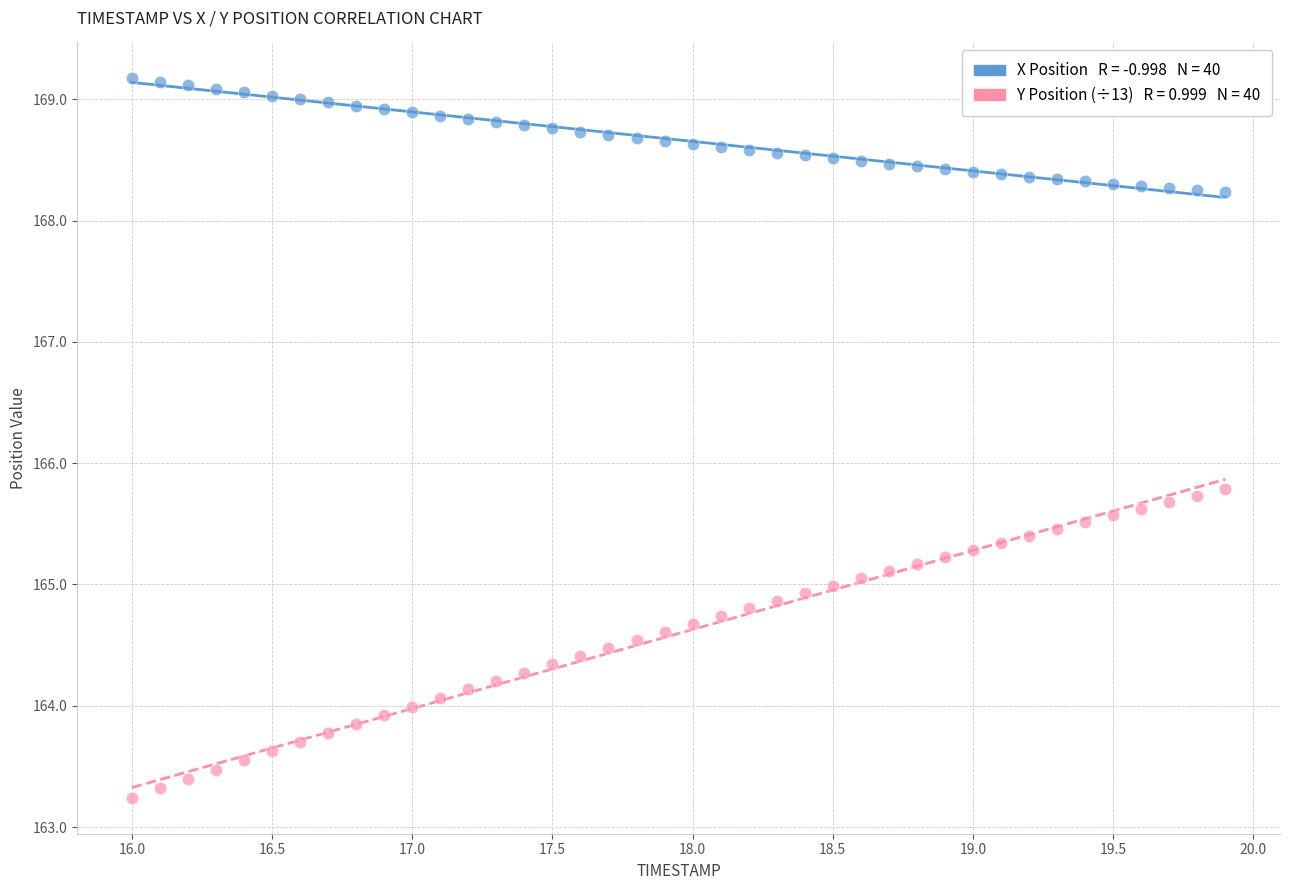

Across all data points, what is the range of Y values (max minus min)?

5.9